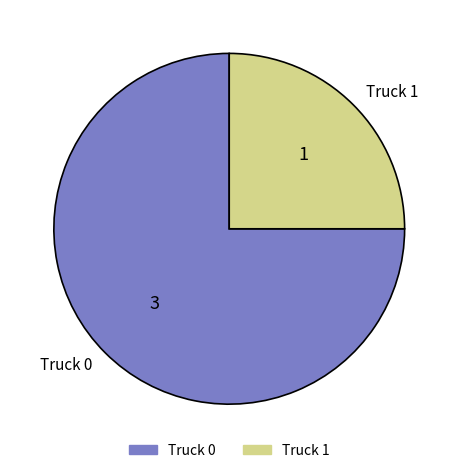

Rank the categories by value from lowest to highest.

Truck 1, Truck 0